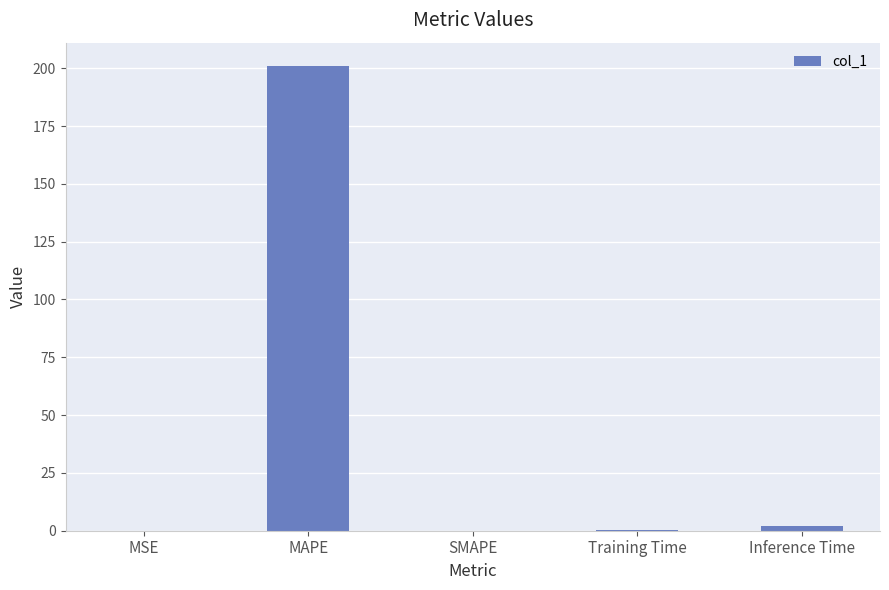

What is the maximum value shown in the chart?

201.0